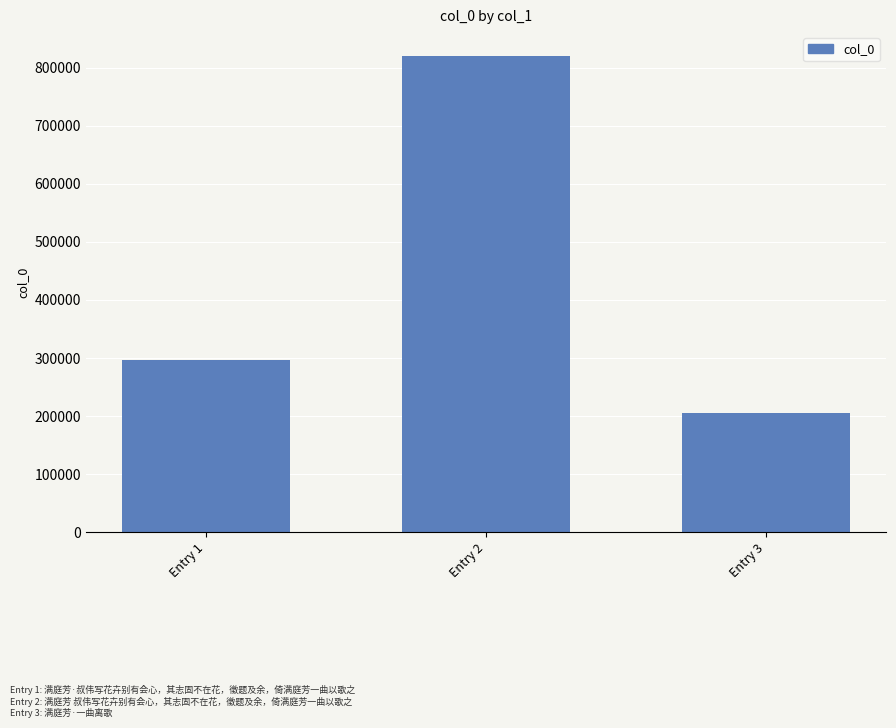

List the labels in order of value, largest first.

Entry 2, Entry 1, Entry 3